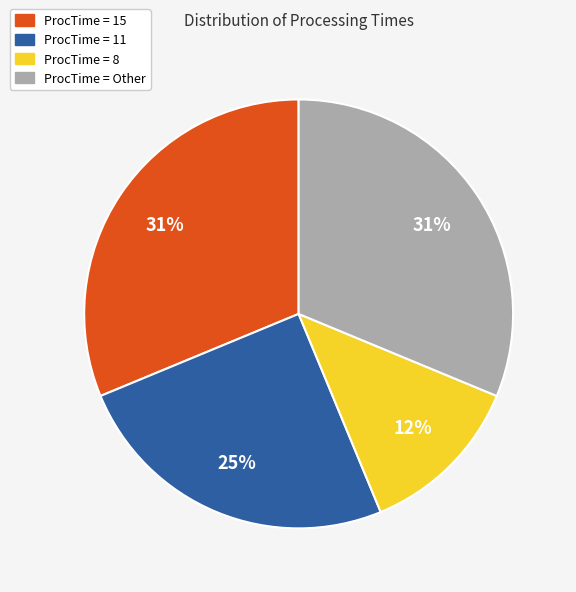

Is there any slice that represents more than half of the pie?

No